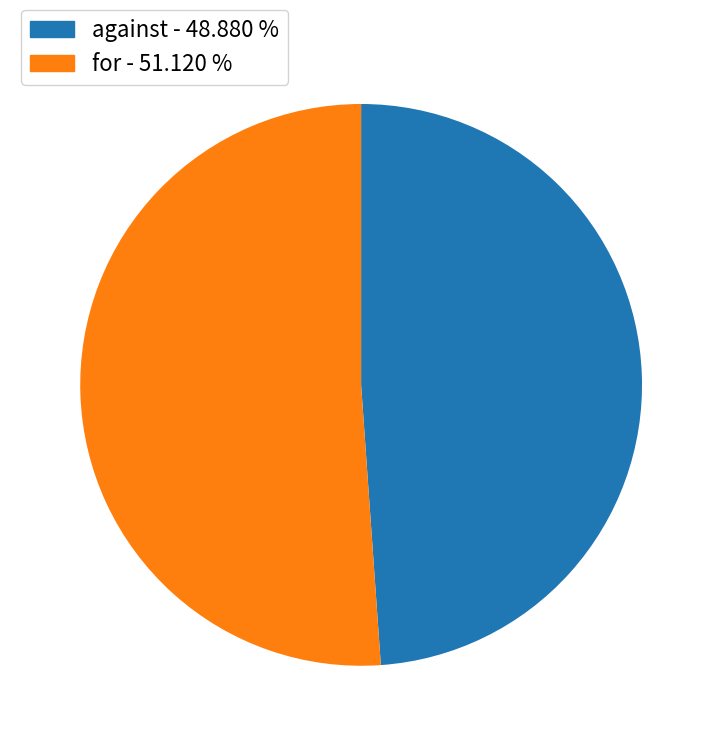

Count the number of slices in the pie.

2